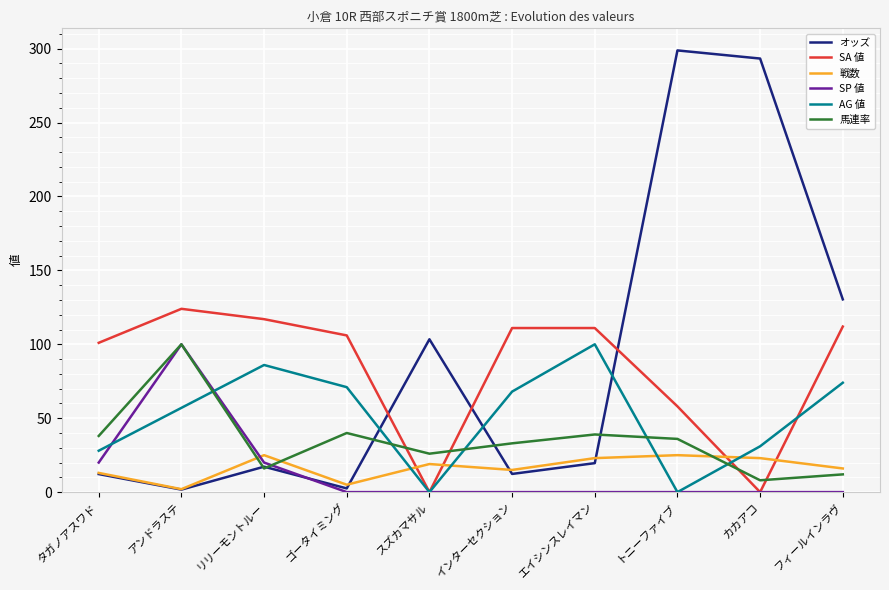

What is the sum of the オッズ values at フィールインラヴ and アンドラステ?

132.1